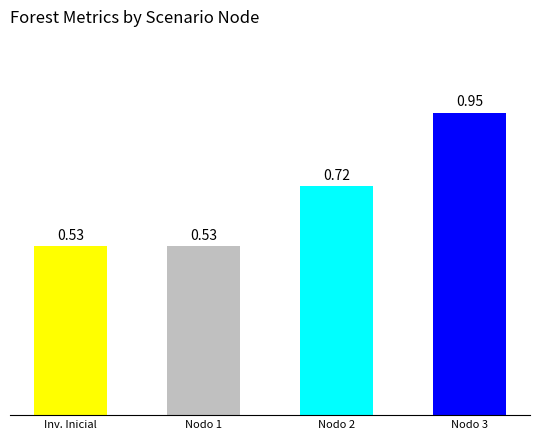

At which category does the chart reach its peak across all series?

Nodo 3